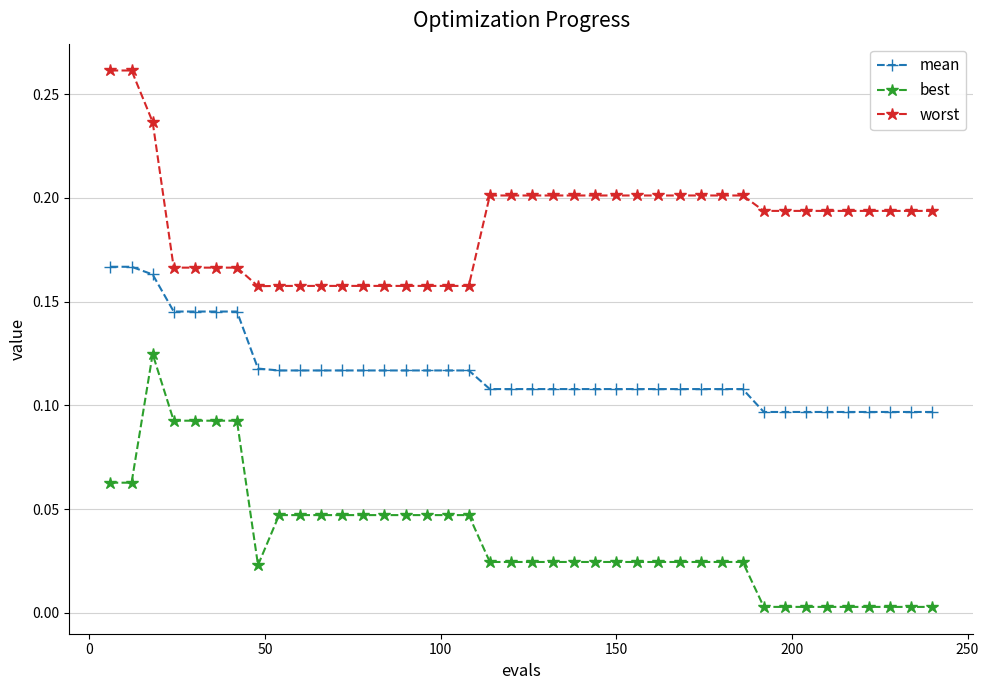

True or false: mean and worst intersect in this chart.

False